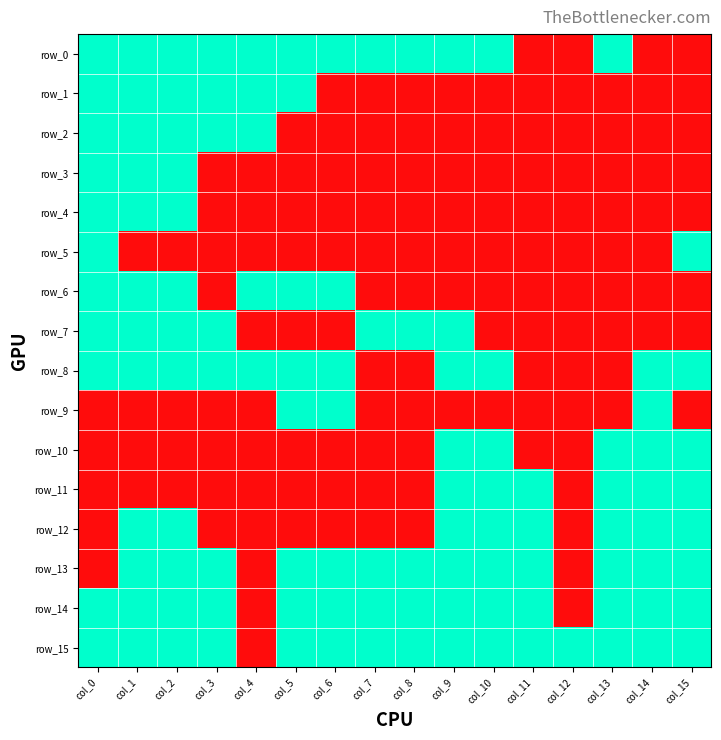

Which category has the lowest value in the row_5 series?

col_1